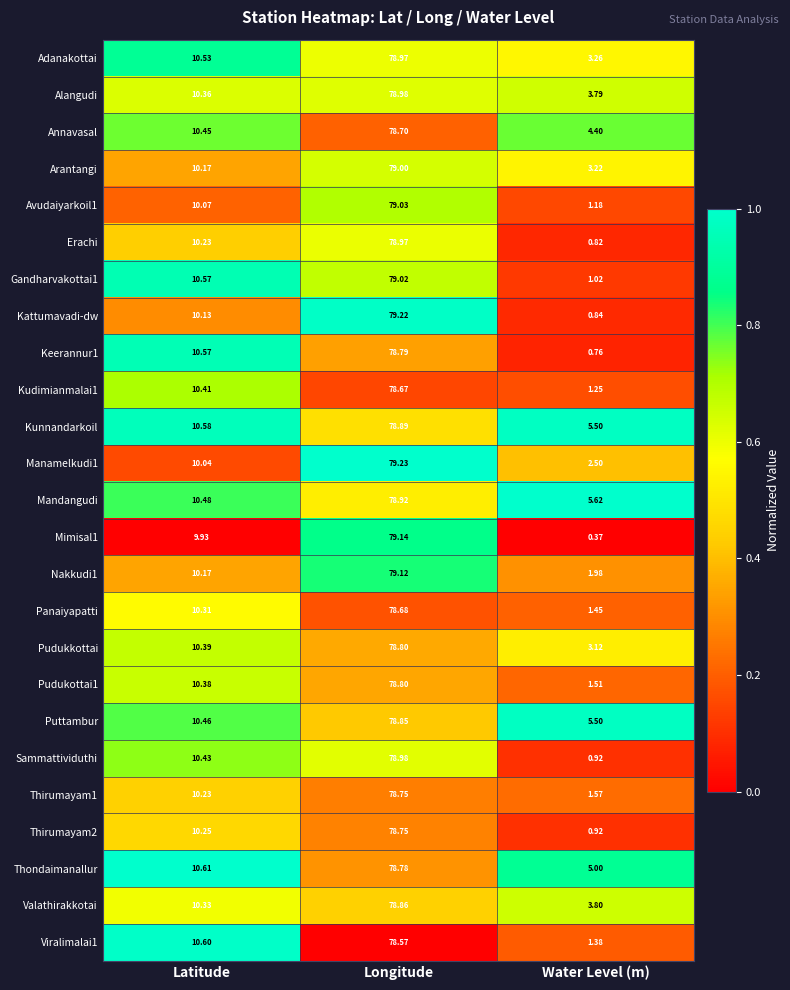

Which category has the lowest value across all series?

Water Level (m)